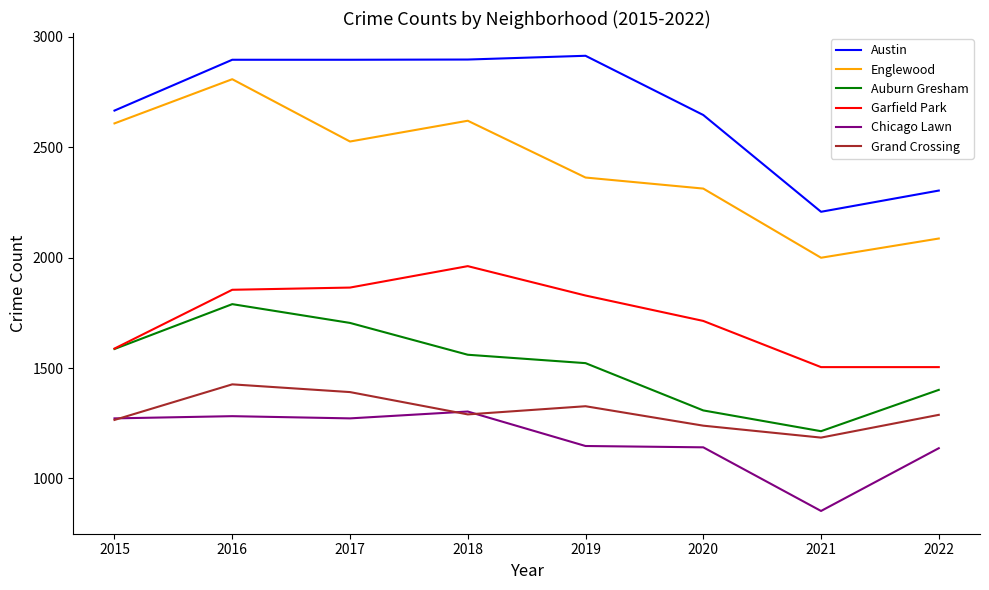

Which series changed the most between 2019 and 2022?

Austin